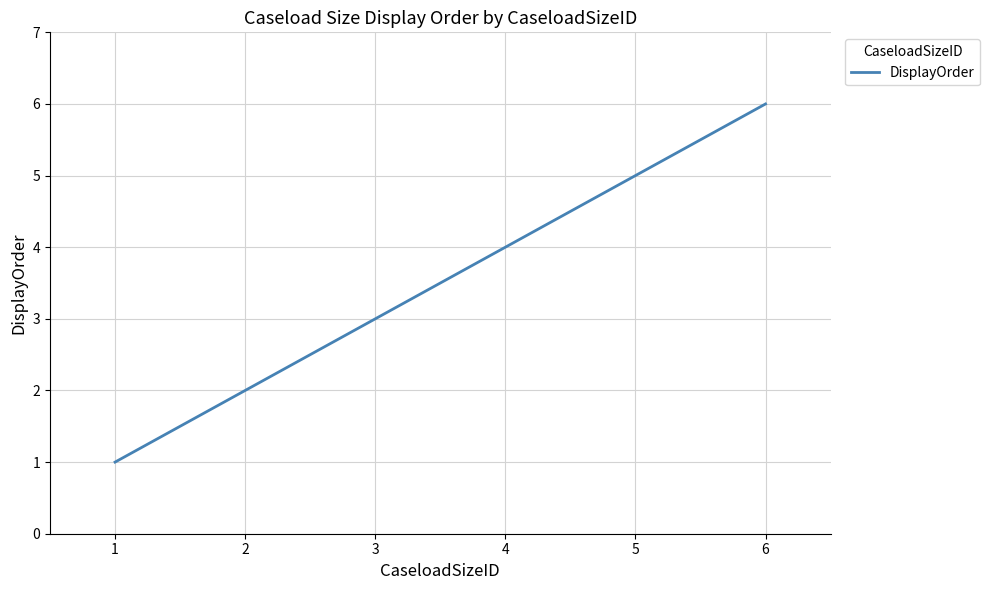

Is it true that the value at 4 is 4?

True